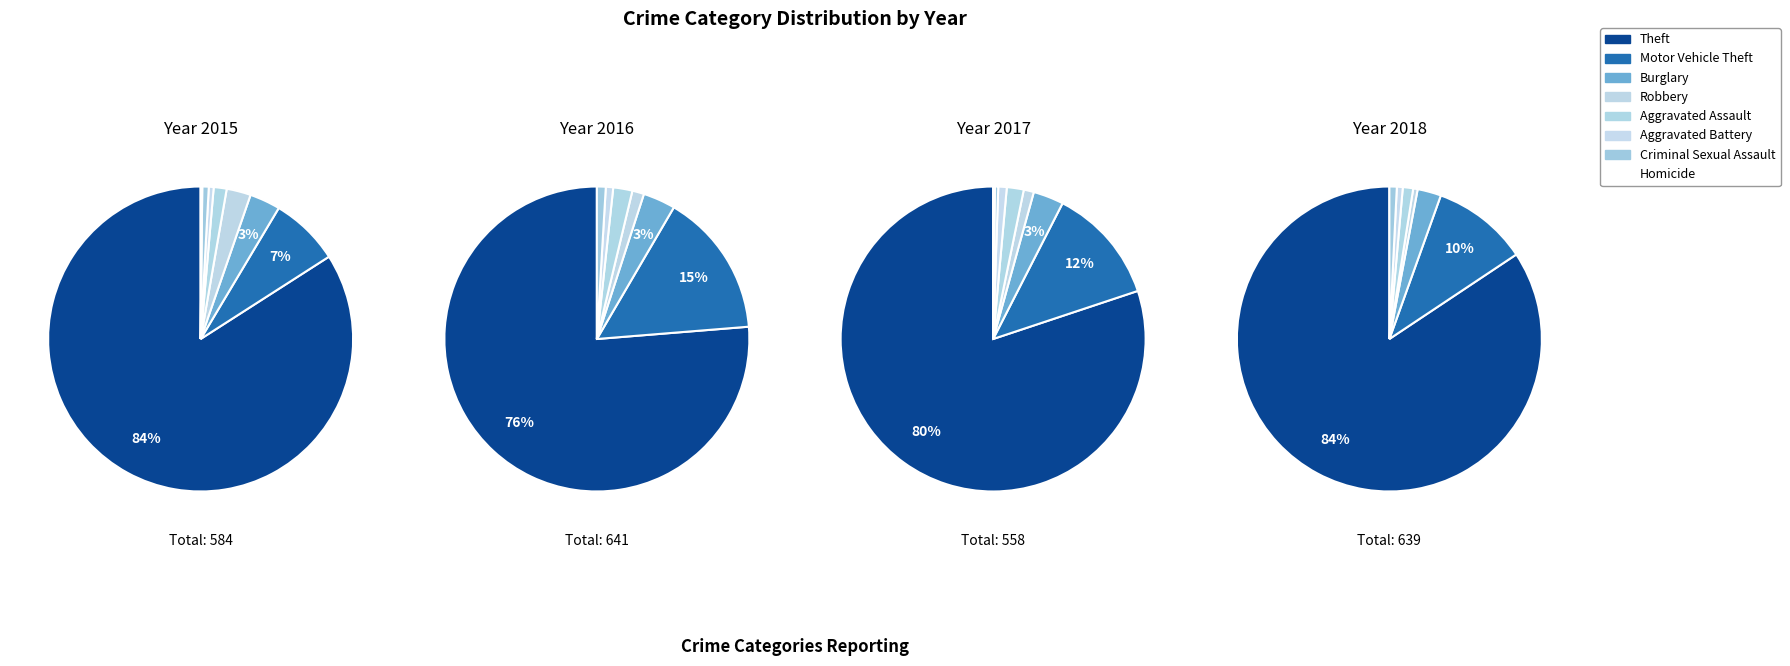

Is it true that Burglary is 3% of the pie?

True